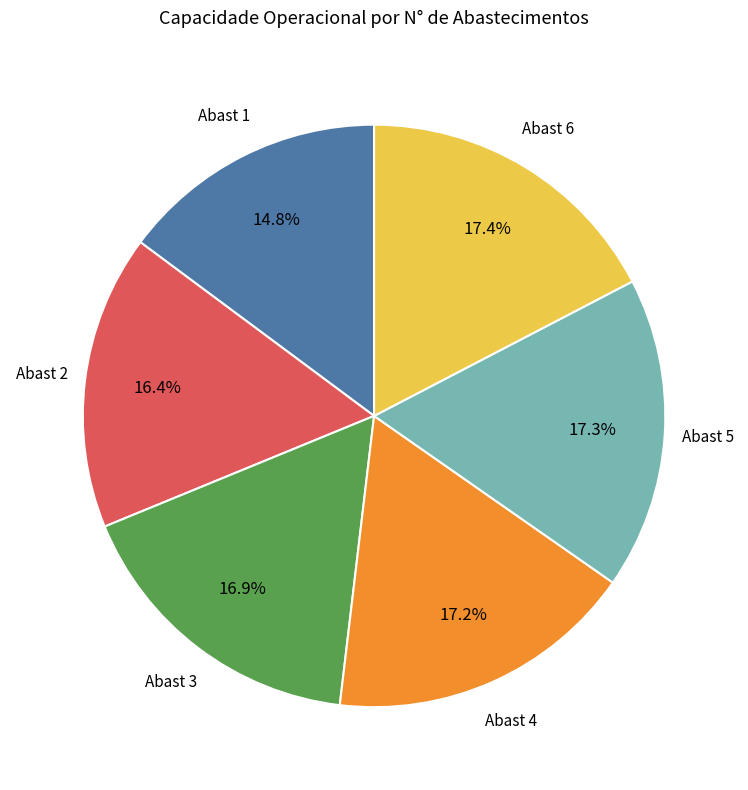

Does any single category account for the majority?

No